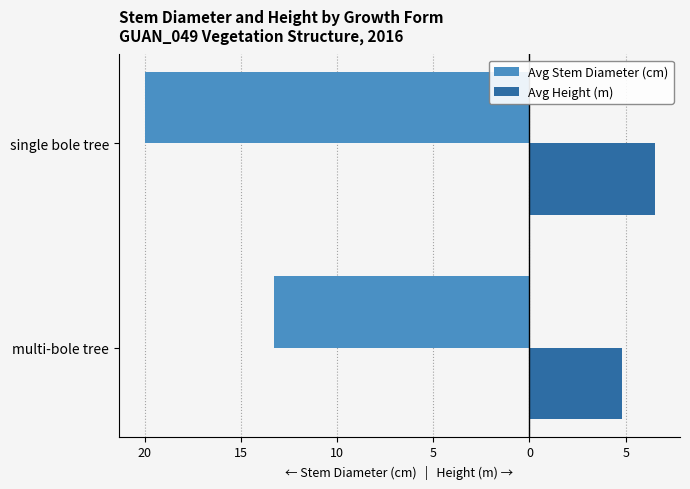

What are all the series names shown in the legend?

Avg Stem Diameter (cm), Avg Height (m)